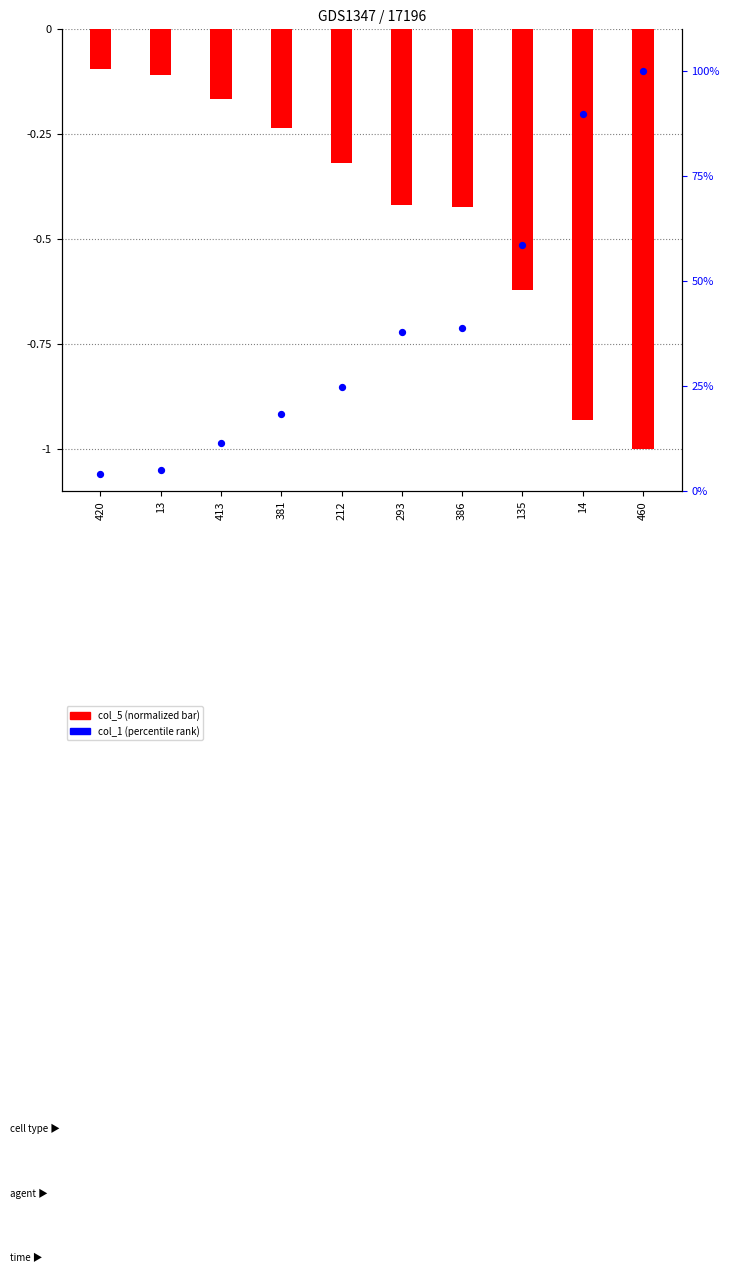

What is the total value across all series at 413?

11.4